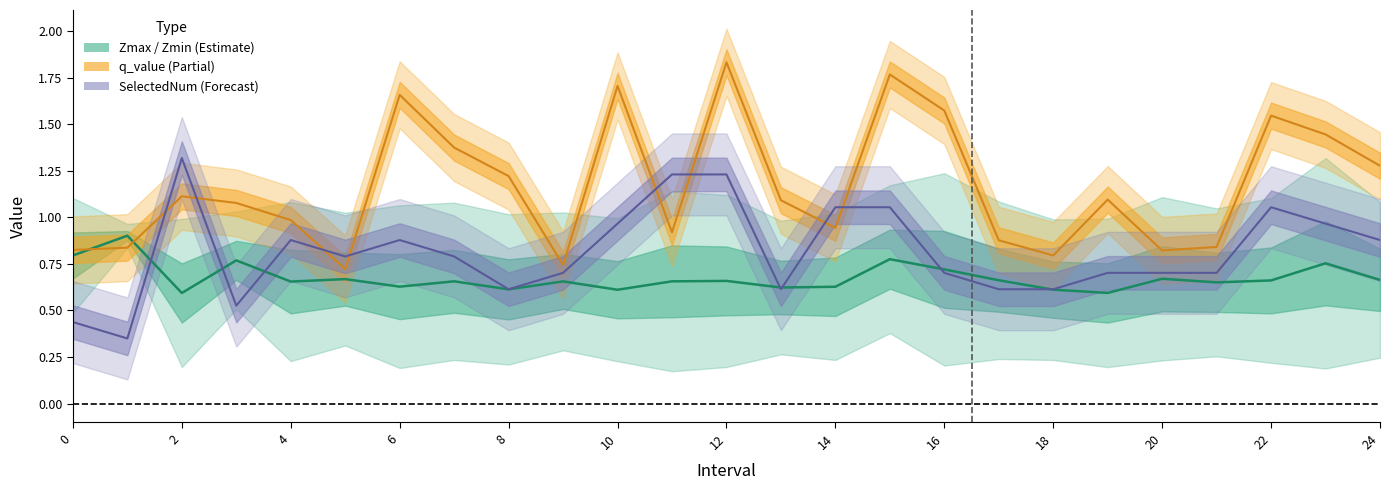

The q_value series shows 0.5 at 18. True or false?

False